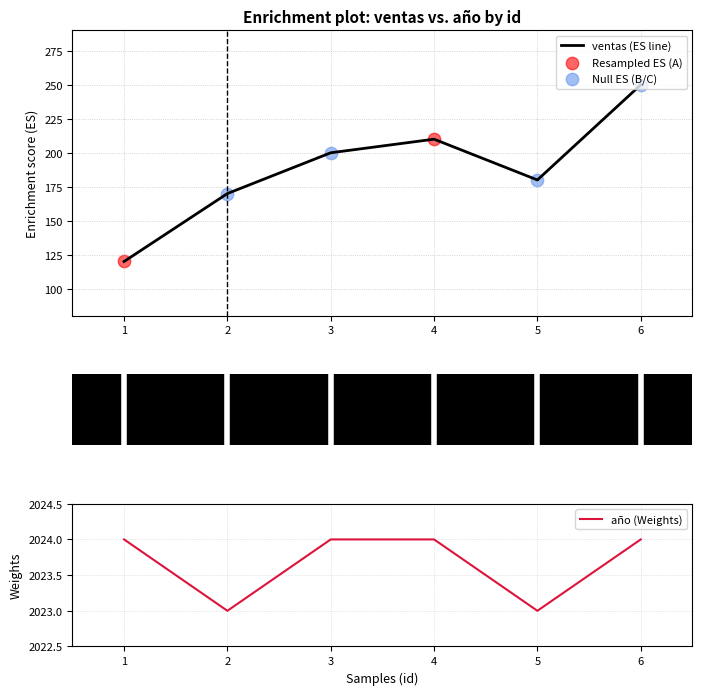

Which series has the largest total across all categories?

año